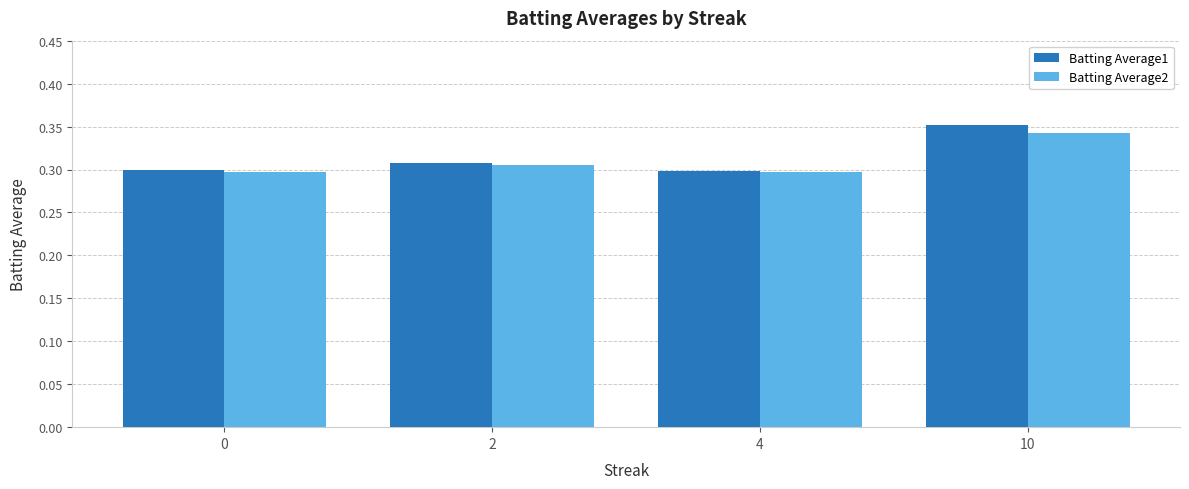

What is the sum of the Batting Average2 values at 10 and 4?

0.6